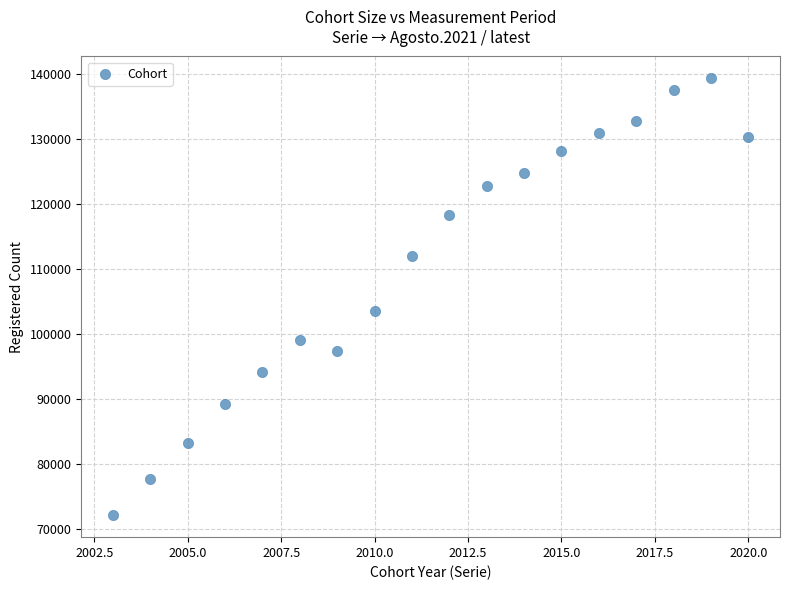

What Y value in the scatter plot is closest to 105726?

103592